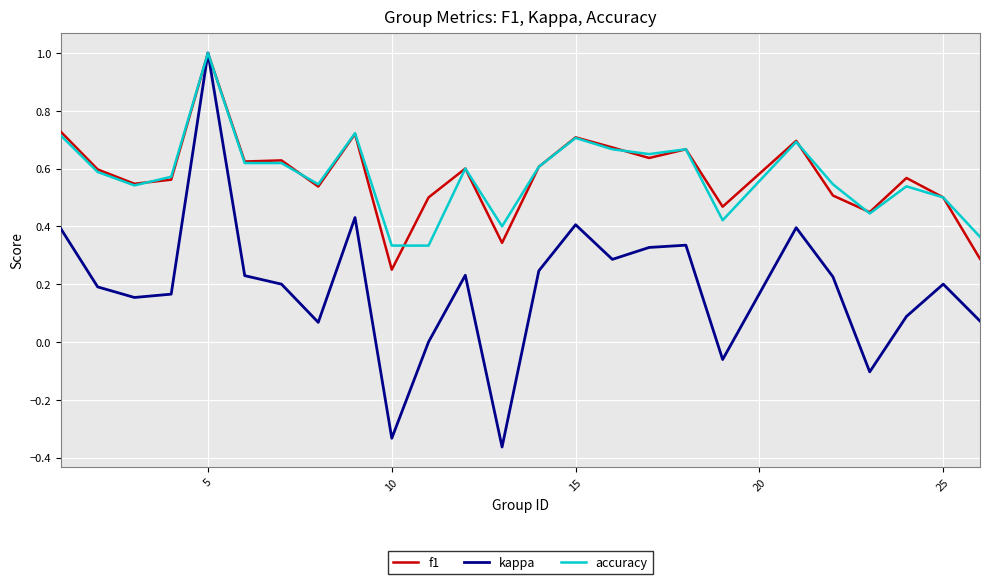

How many interior local peaks does the kappa series have?

7